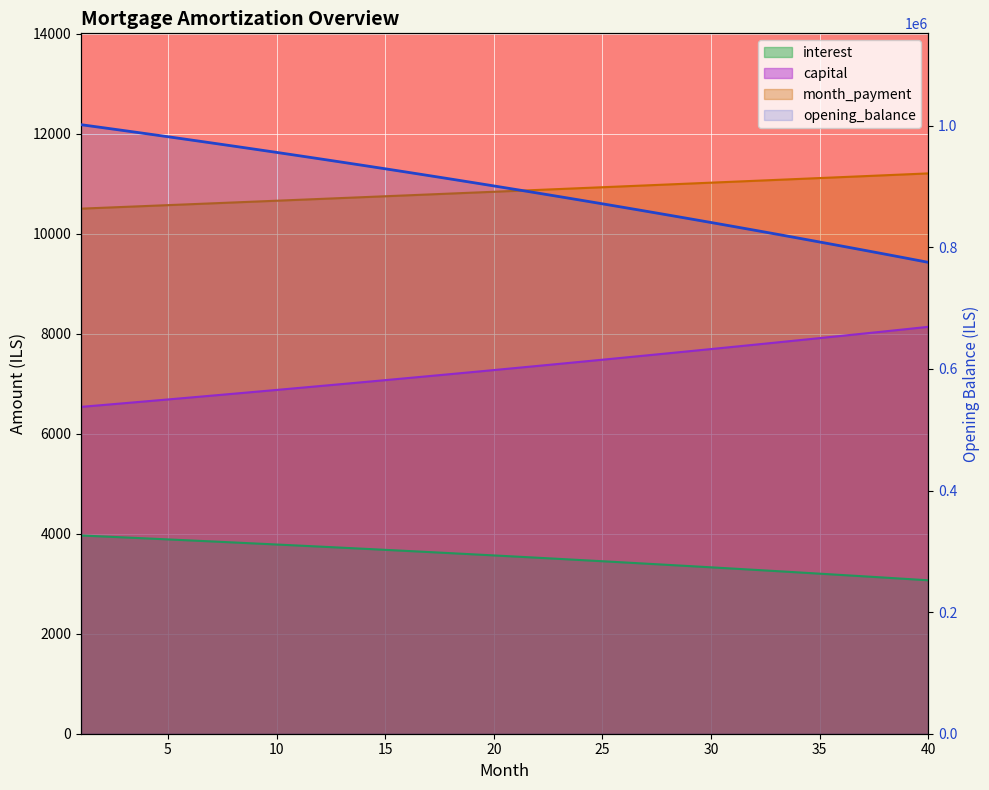

True or false: month_payment has a value of 11188.3 at 39.

True